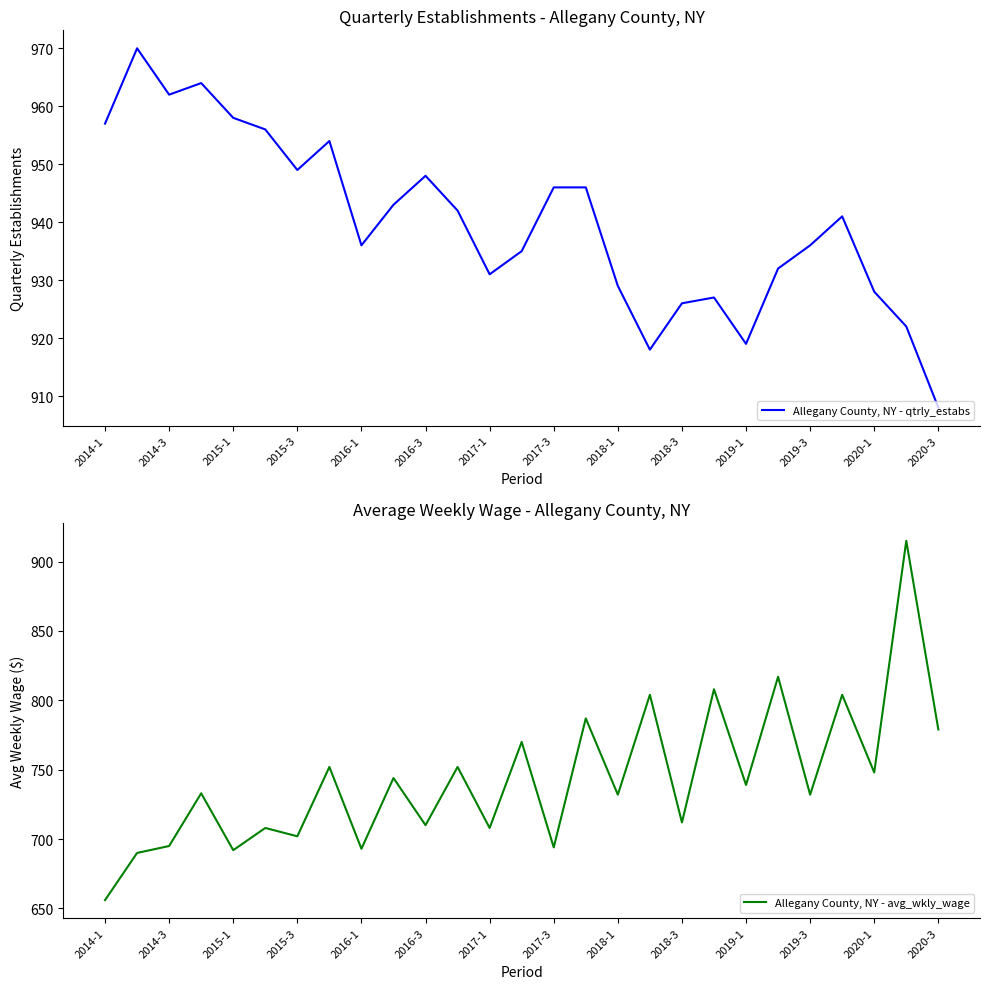

What is the value of the Allegany County, NY - avg_wkly_wage point at the 9th from the left?

693